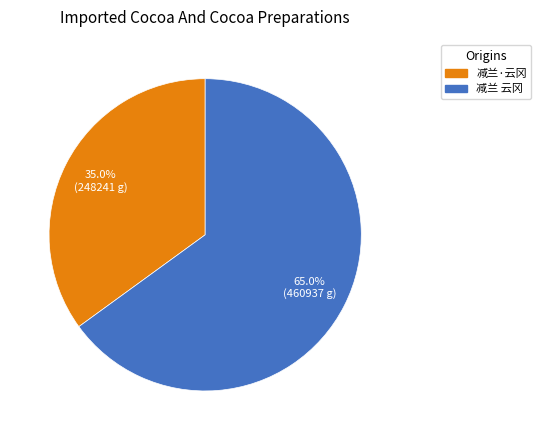

Is it true that 减兰·云冈 is 22% of the pie?

False